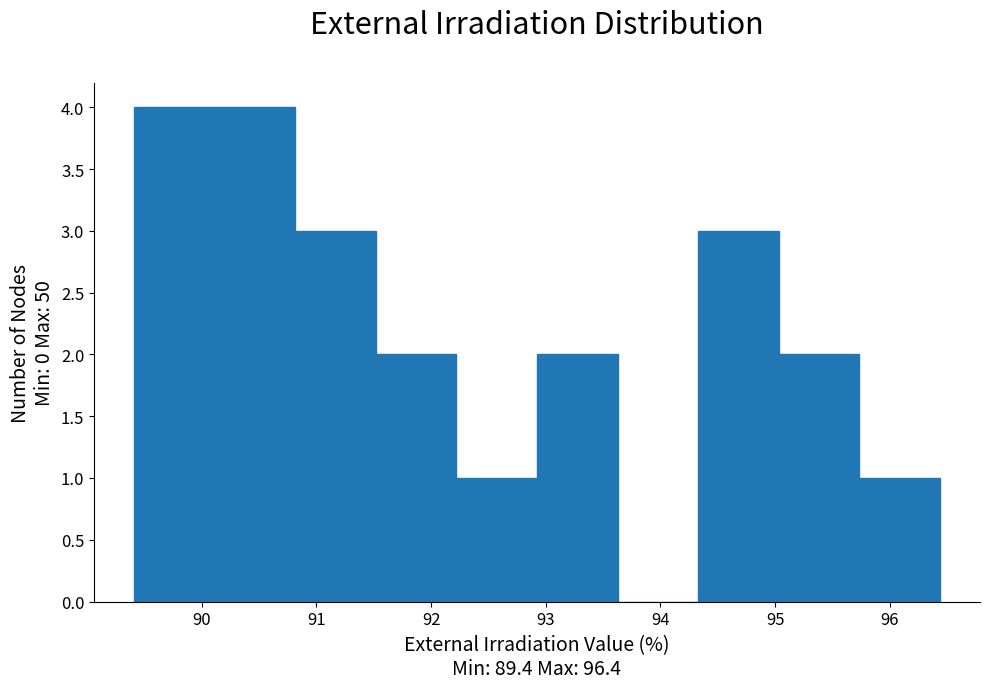

Reading left to right, list every bar in this chart as the range it spans on the x-axis followed by its height. Neither the bar edges nor the heights are printed on the chart, so give them approximately, as read against the axes.

89.4 to 90.1: 4
90.1 to 90.8: 4
90.8 to 91.5: 3
91.5 to 92.2: 2
92.2 to 92.9: 1
92.9 to 93.6: 2
93.6 to 94.3: 0
94.3 to 95.0: 3
95.0 to 95.7: 2
95.7 to 96.4: 1